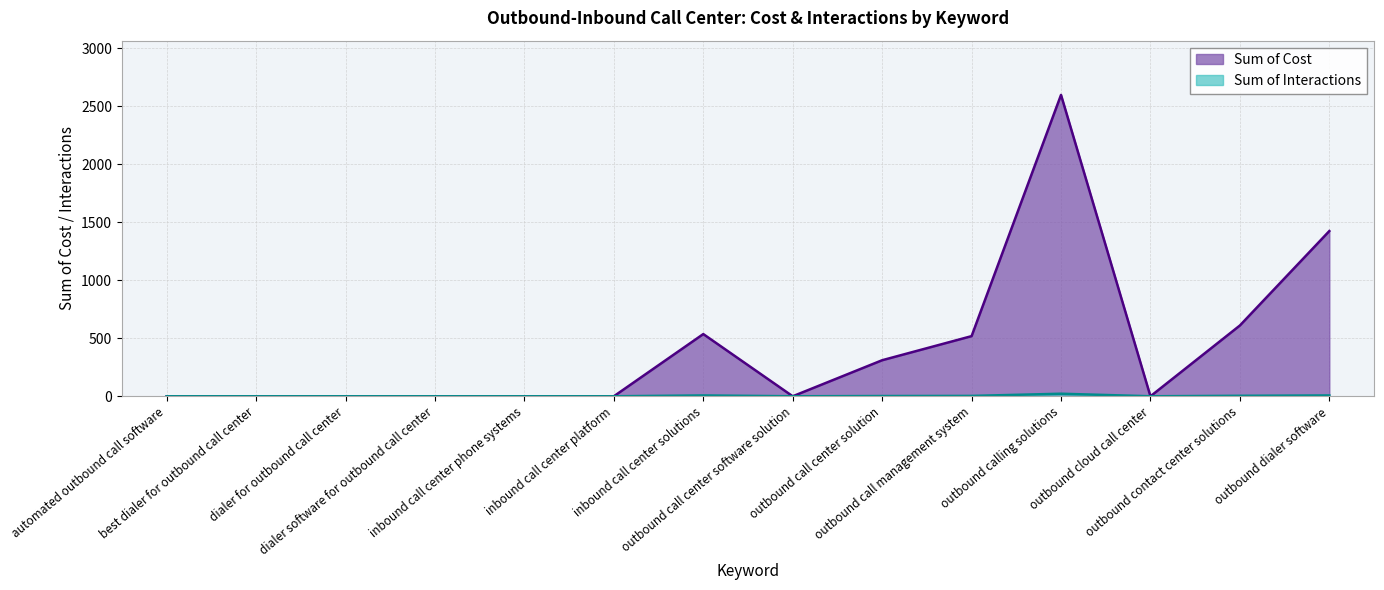

What are all the series names shown in the legend?

Sum of Cost, Sum of Interactions